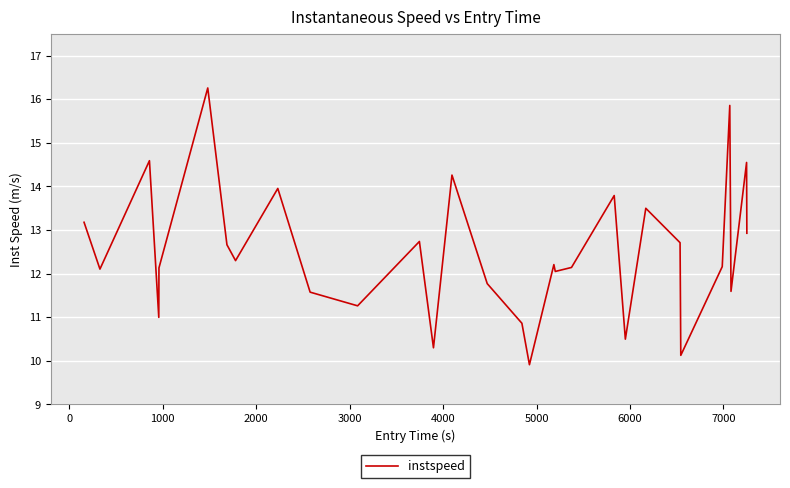

What is the greatest value displayed?

16.3